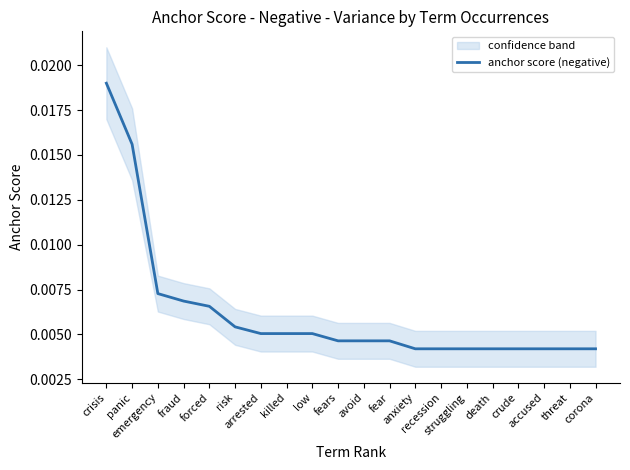

At which category does the chart reach its minimum across all series?

anxiety